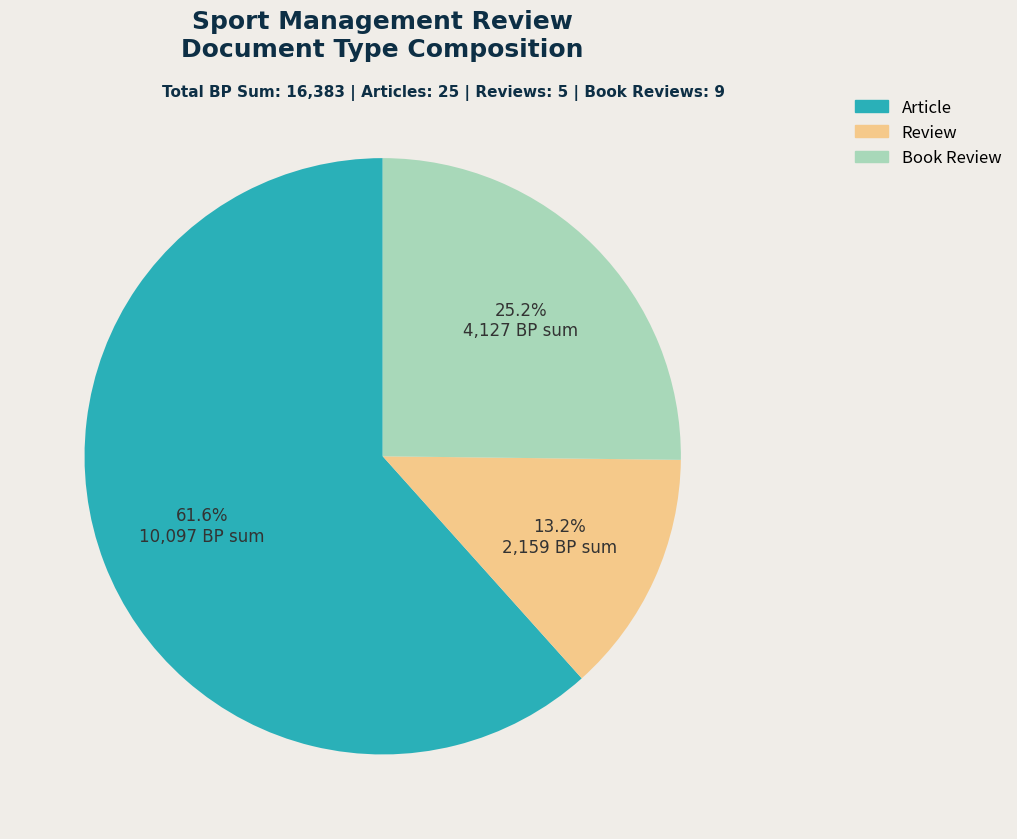

Rank the categories by value from lowest to highest.

Review, Book Review, Article